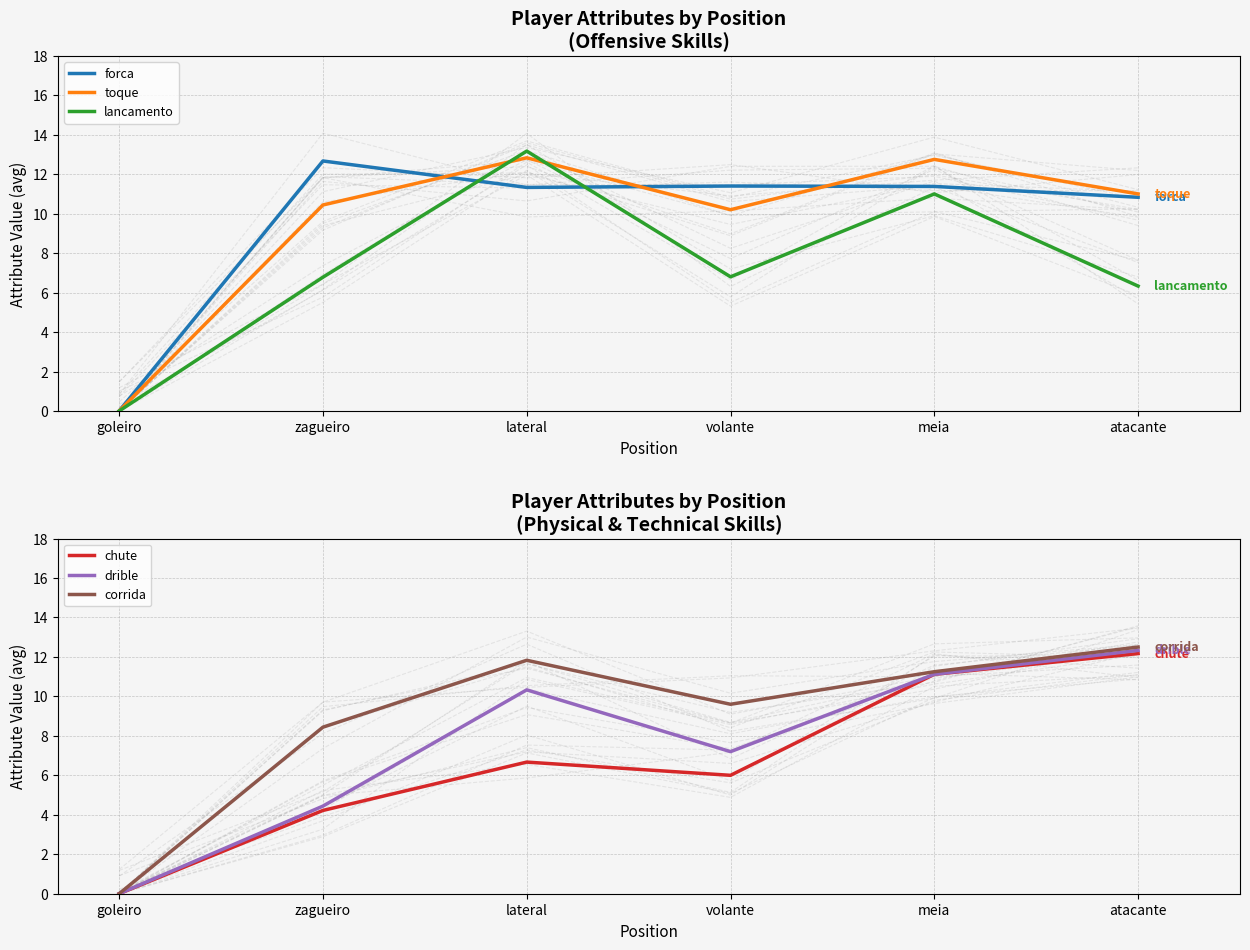

Is the value of lancamento at volante greater than the value of toque at meia?

No